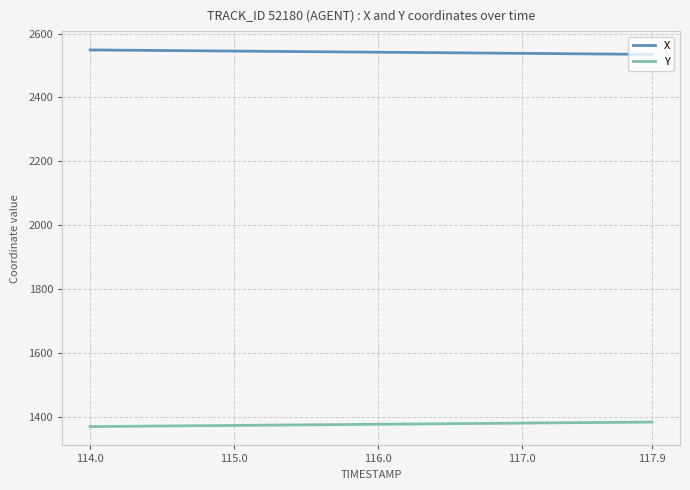

Which series has the largest total across all categories?

X